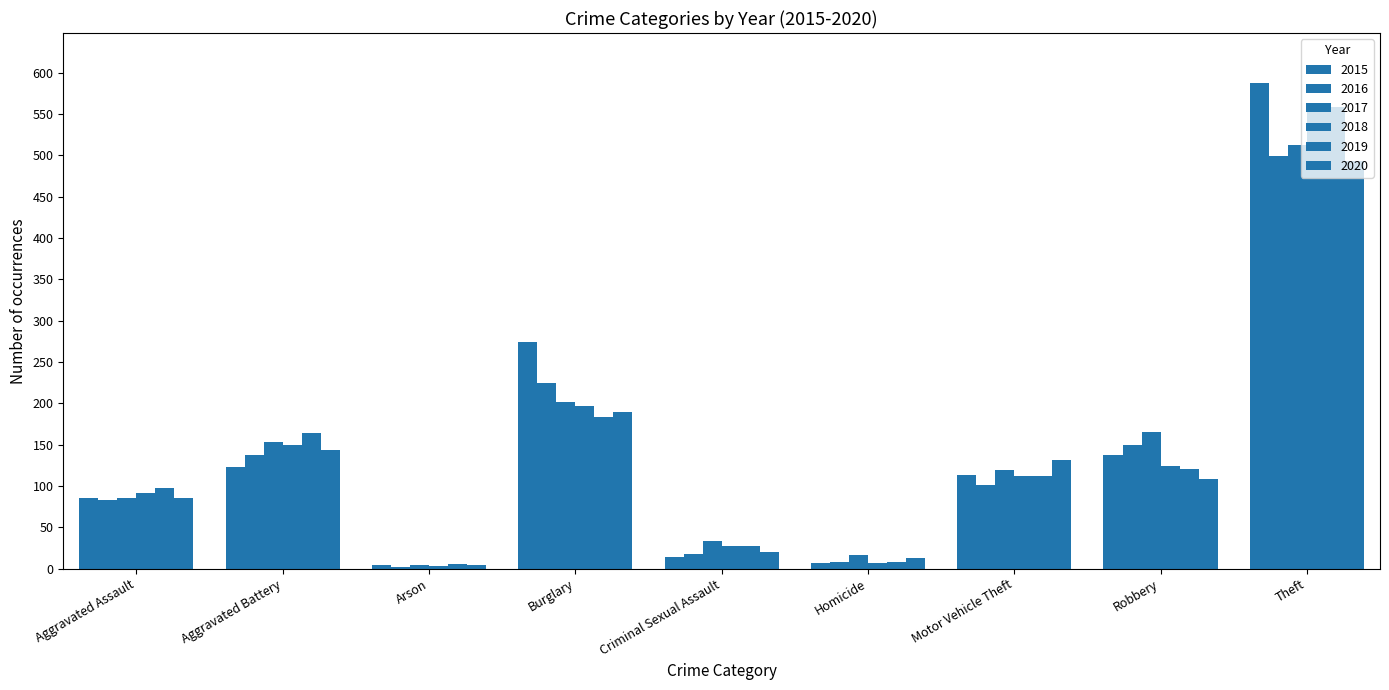

What is the difference between the highest and lowest values at Burglary?

90